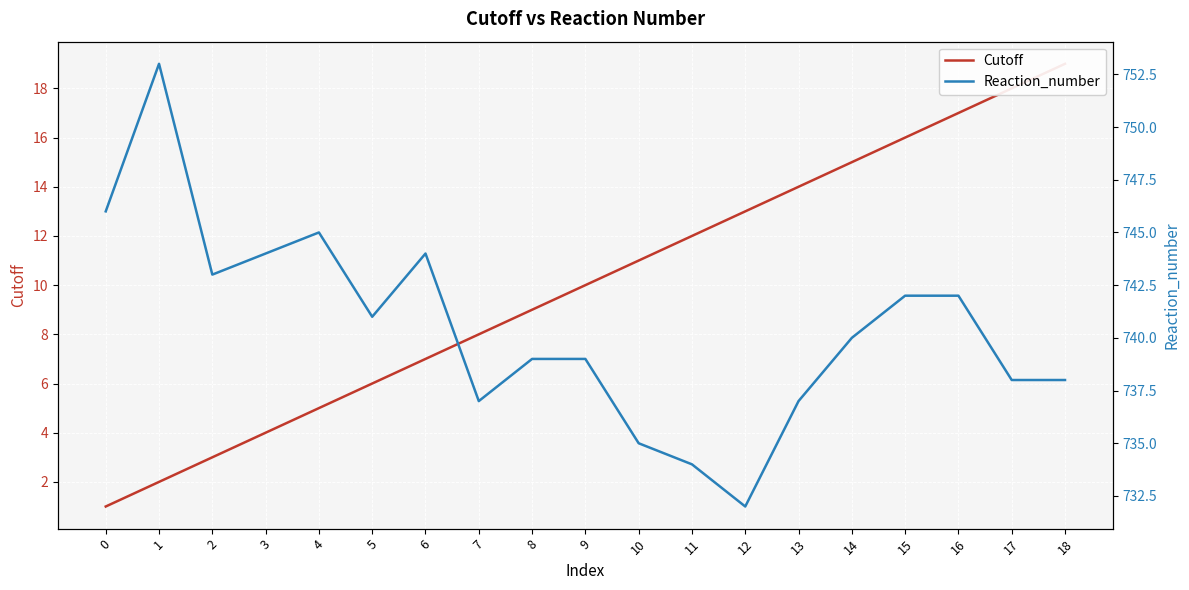

The Reaction_number series shows 740 at 14. True or false?

True